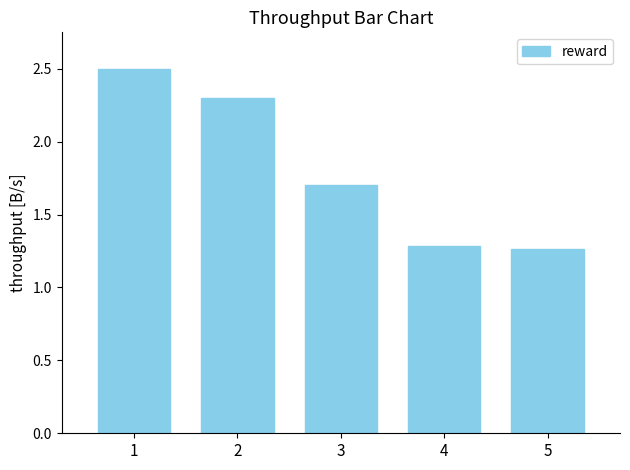

Does the chart contain any negative values?

No